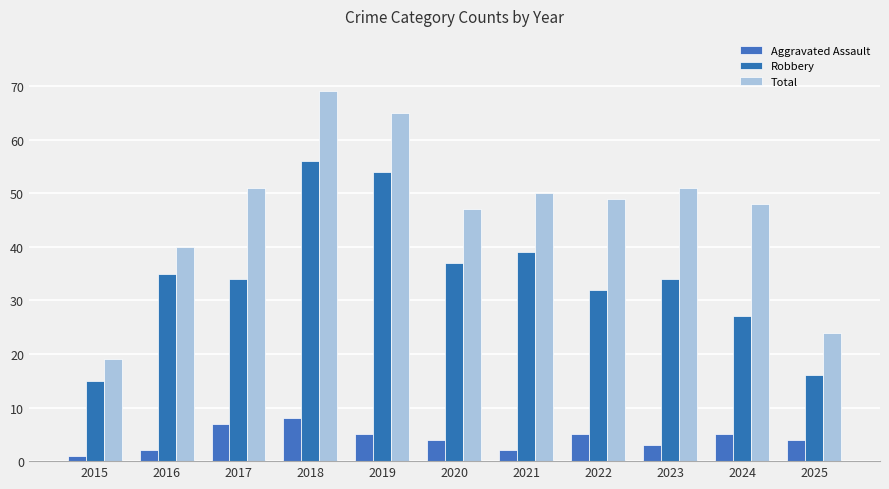

Reading left to right, what are all the values shown in this chart?

Aggravated Assault: 2015=1	2016=2	2017=7	2018=8	2019=5	2020=4	2021=2	2022=5	2023=3	2024=5	2025=4
Robbery: 2015=15	2016=35	2017=34	2018=56	2019=54	2020=37	2021=39	2022=32	2023=34	2024=27	2025=16
Total: 2015=19	2016=40	2017=51	2018=69	2019=65	2020=47	2021=50	2022=49	2023=51	2024=48	2025=24